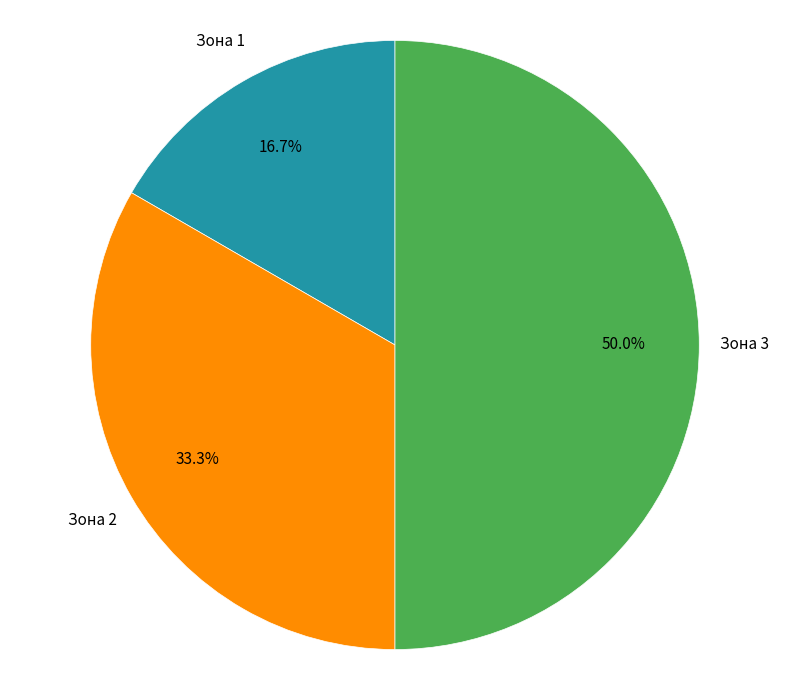

Which has a higher value, Зона 1 or Зона 2?

Зона 2